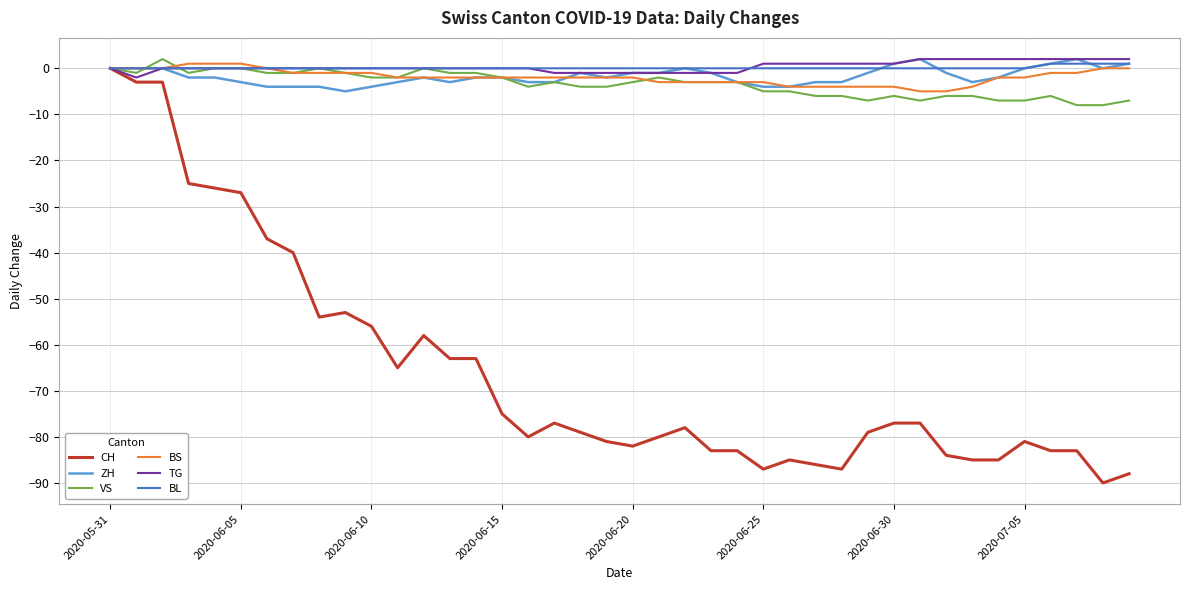

What is the smallest value displayed?

-90